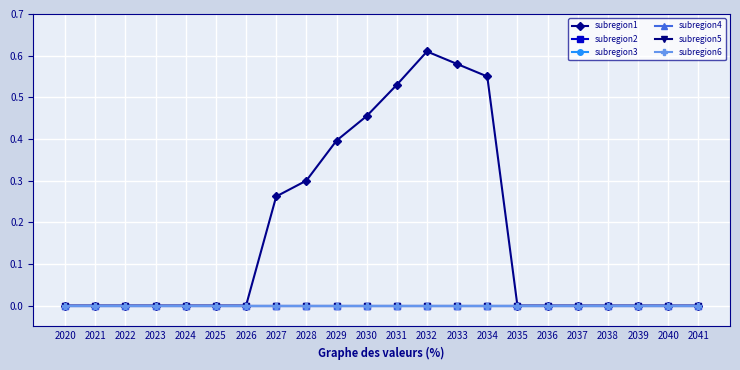

Does the chart have visible grid lines?

Yes